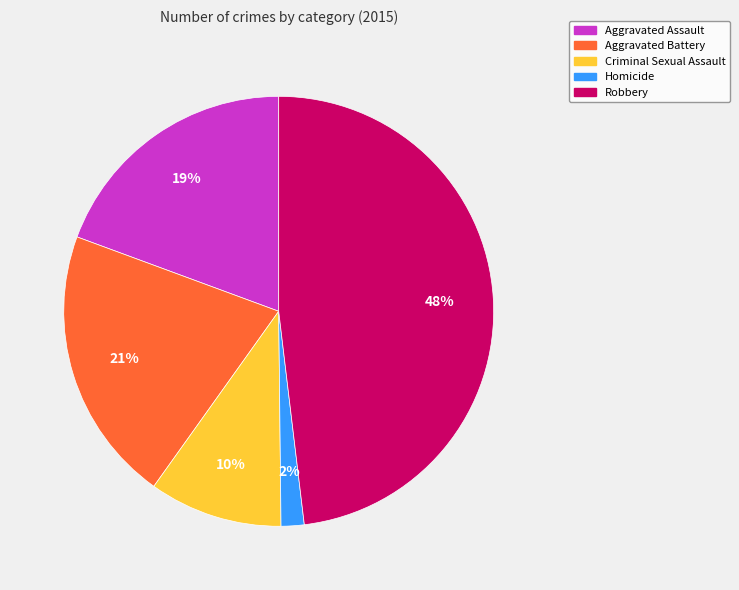

Rank the categories by value from lowest to highest.

Homicide, Criminal Sexual Assault, Aggravated Assault, Aggravated Battery, Robbery